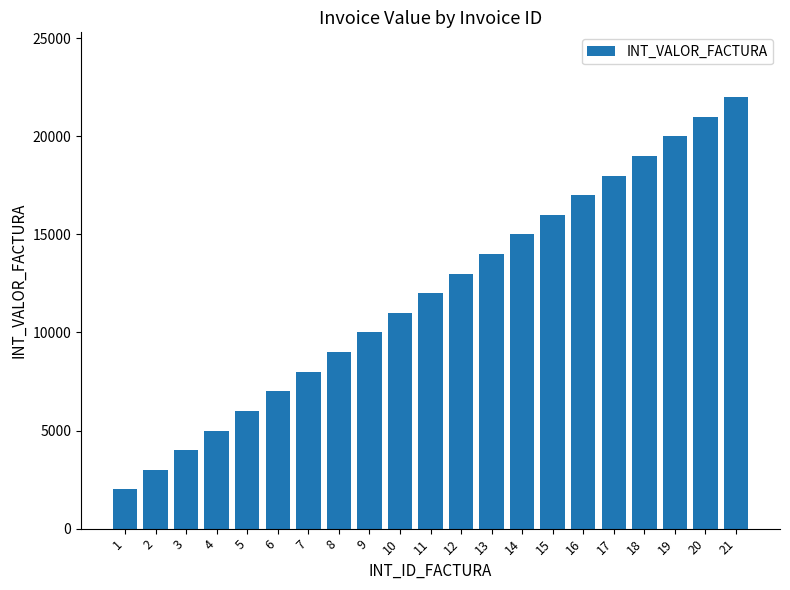

How many bars are there in total?

21